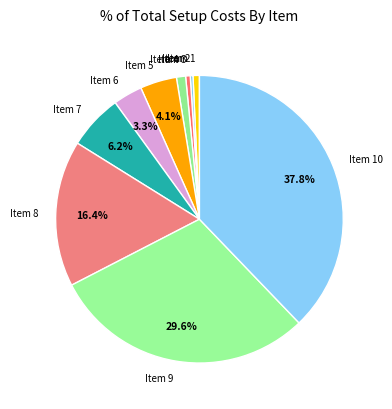

Which slice is the largest?

Item 10